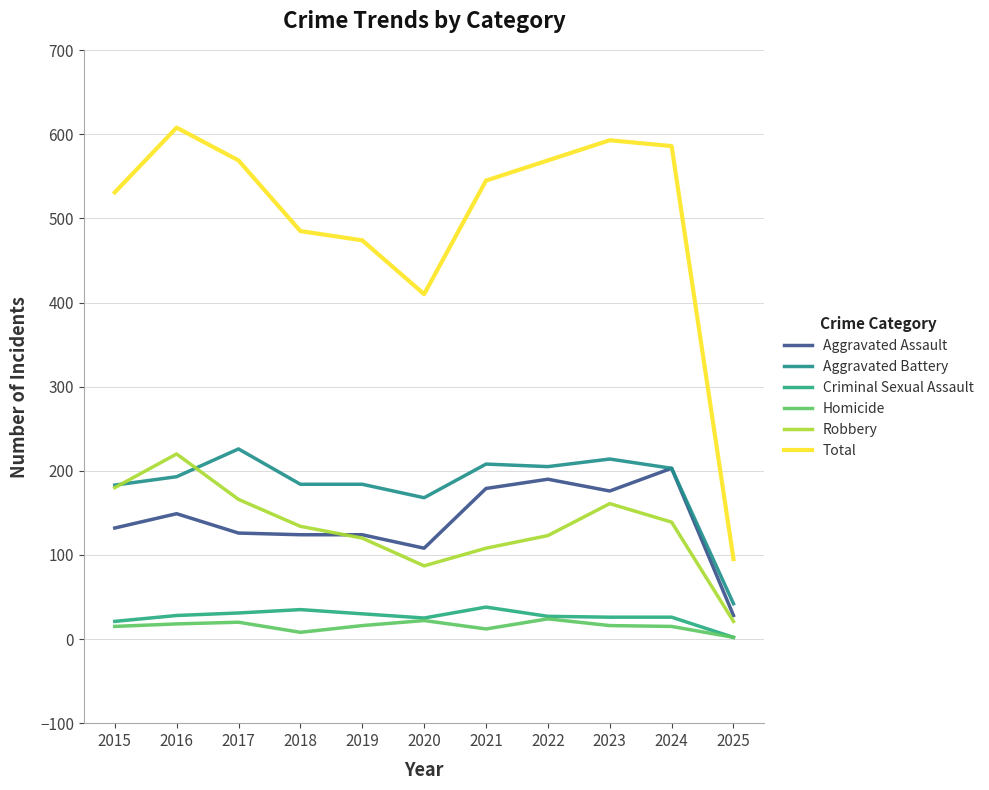

Which series has the largest range (max minus min)?

Total